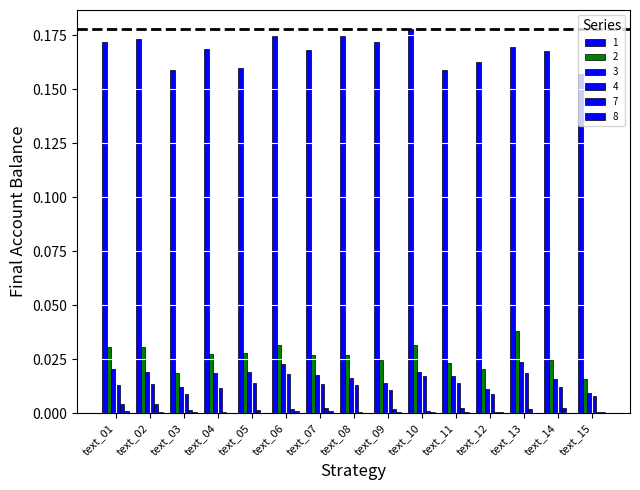

Count the 7 values in the range 0 to 1.

15